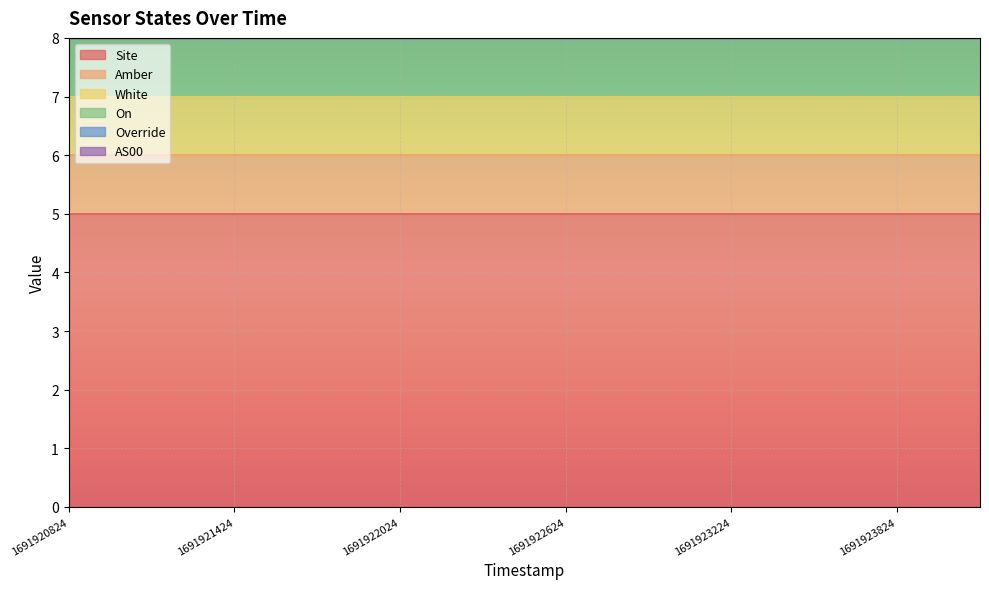

Does the chart display data point markers on the line(s)?

No